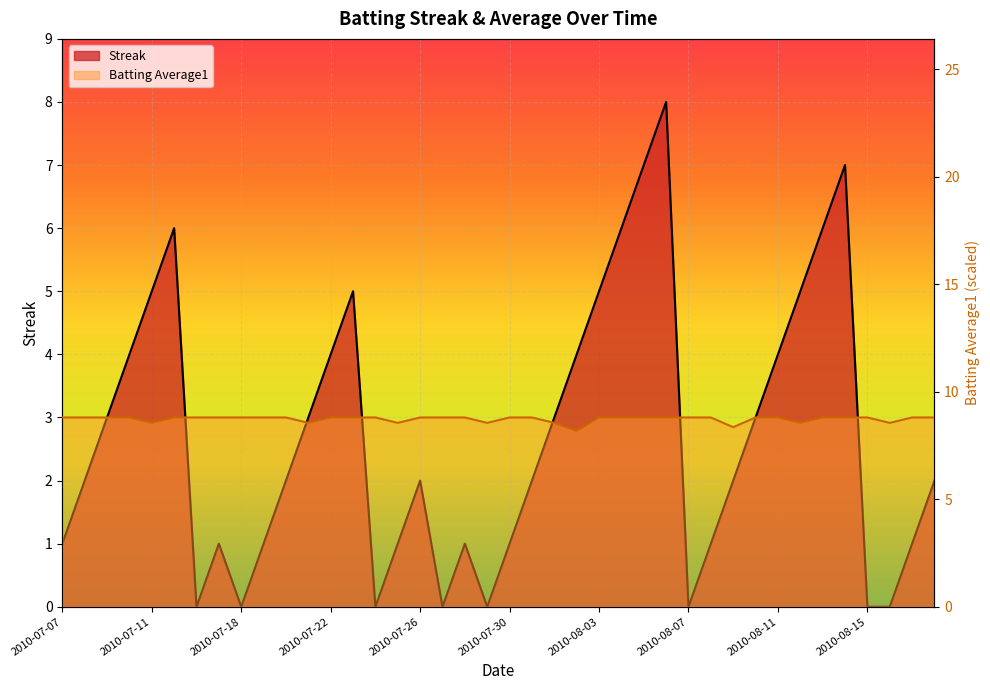

What is the greatest value displayed?

8.8